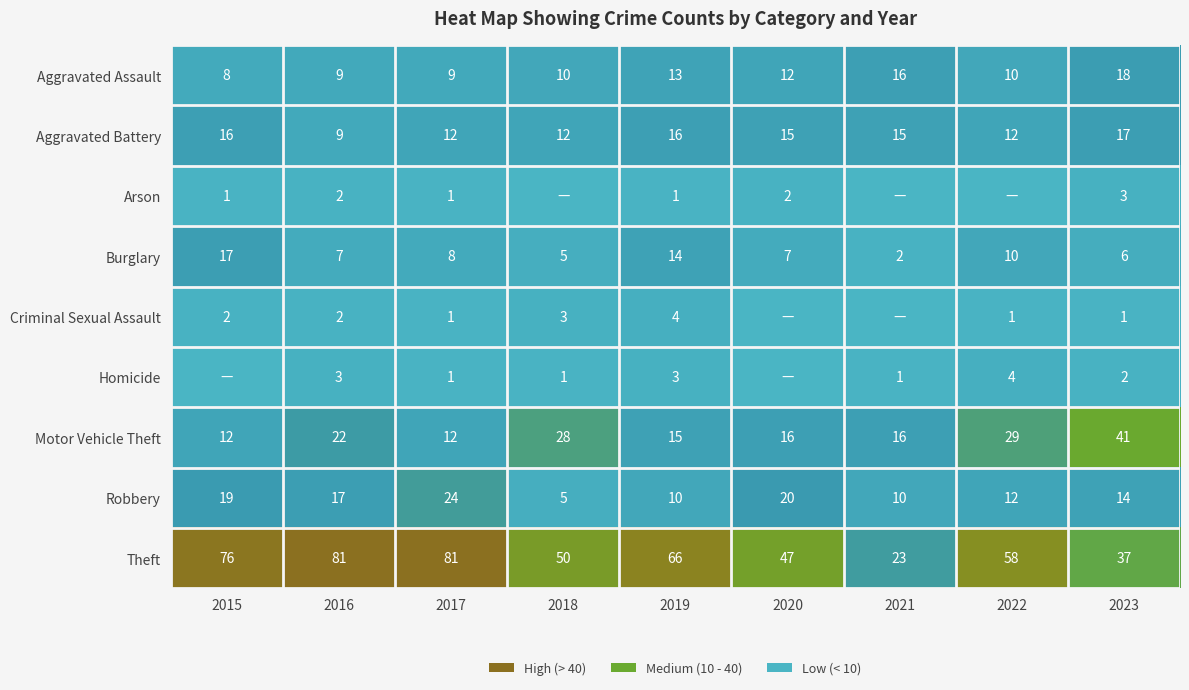

The value of Aggravated Battery at 2017 is 8. True or false?

False